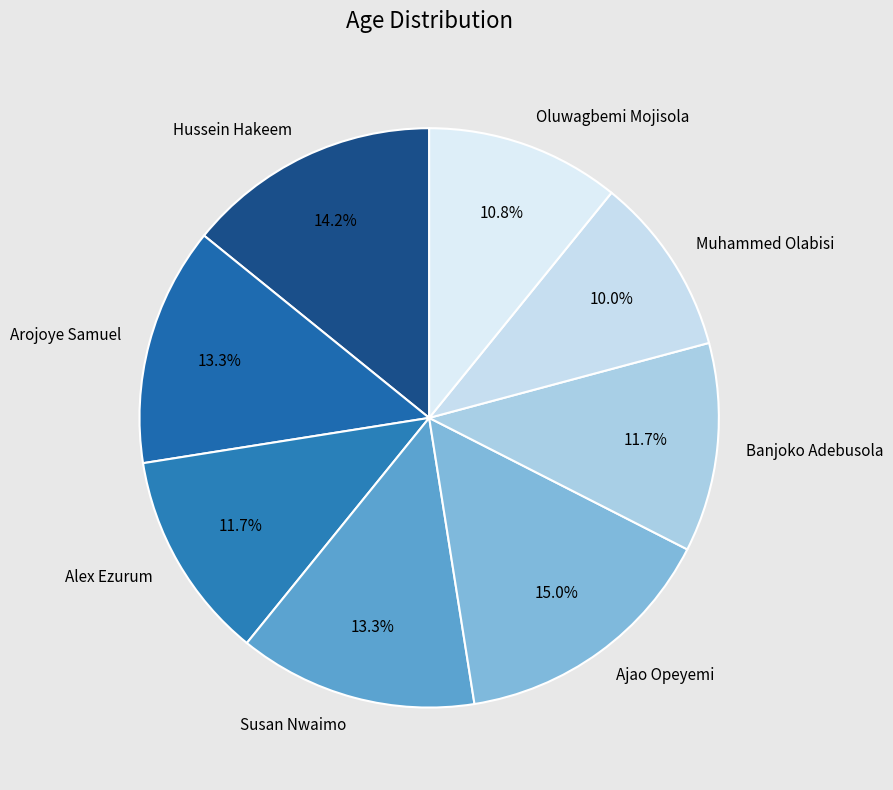

Is Susan Nwaimo the majority of the pie?

No